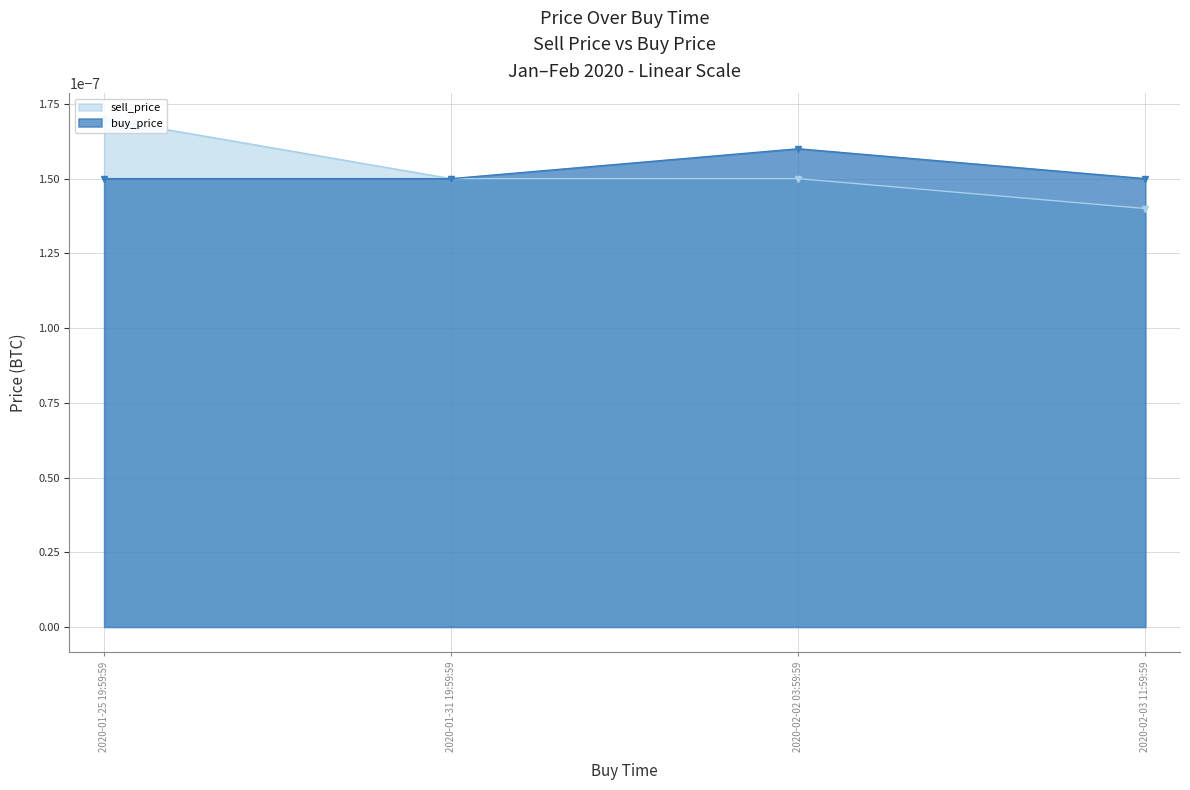

Is it true that buy_price equals 0.0 at 2020-01-31 19:59:59?

False